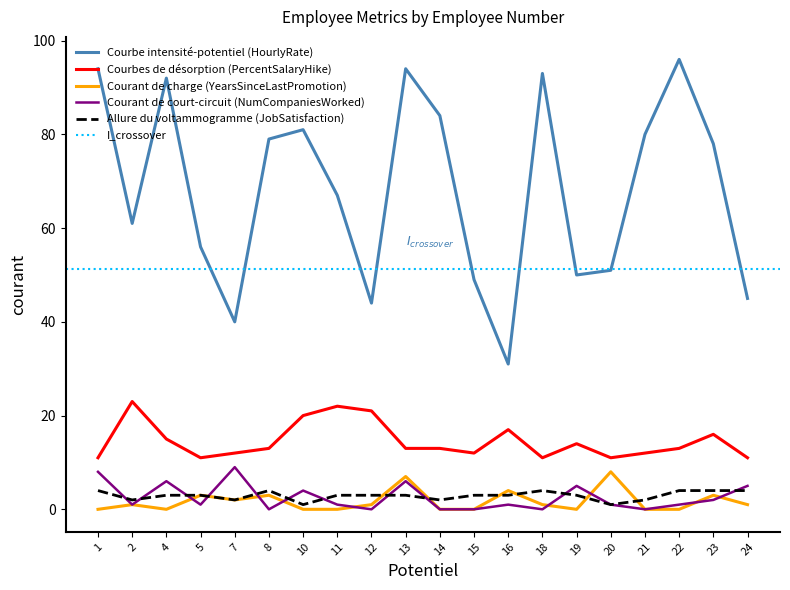

Between 4 and 10, which is larger?

4